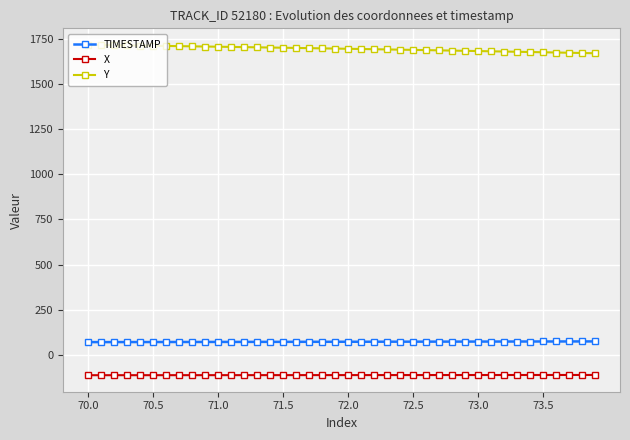

What is the minimum value shown in the chart?

-113.3